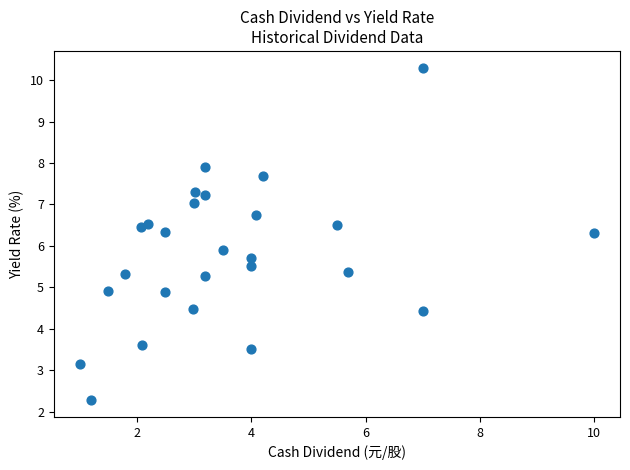

What Y value in the scatter plot is closest to 6?

5.9